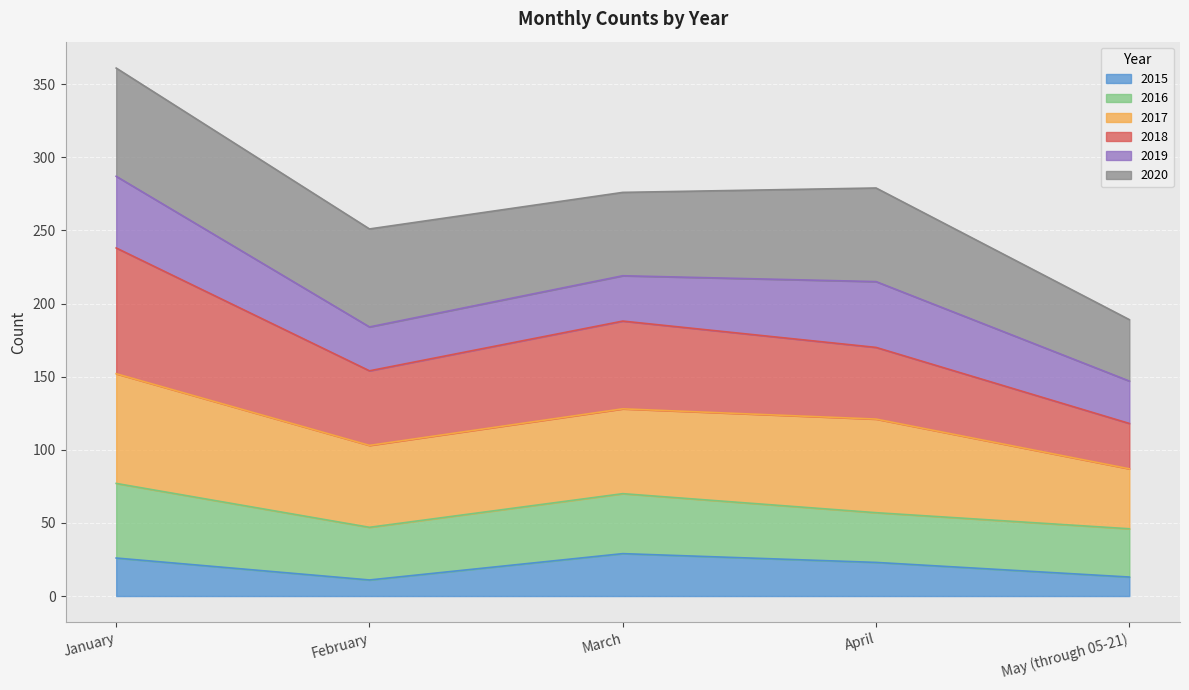

At which category is the sum across all series the highest?

January